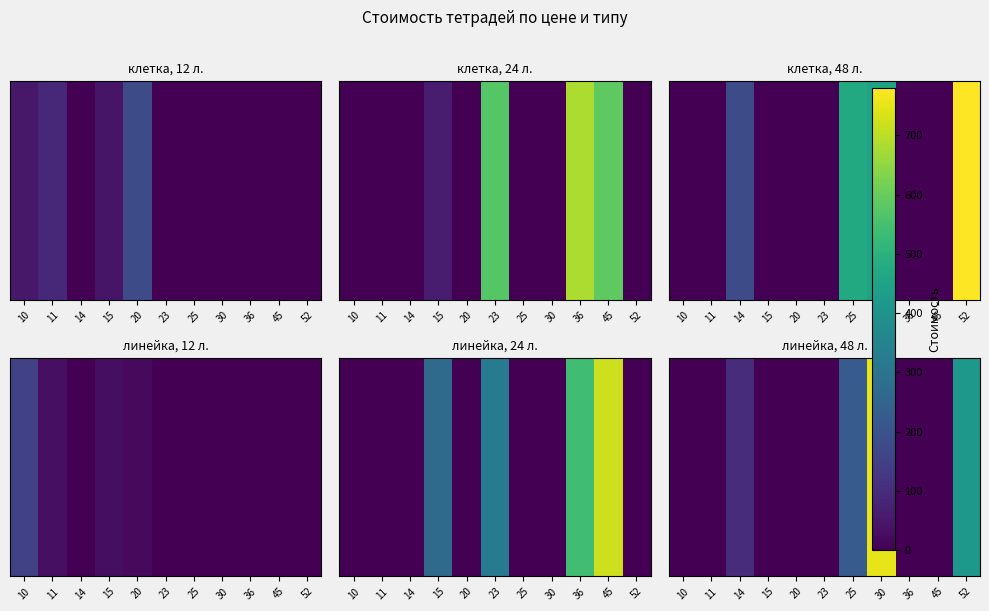

How many values are above zero?

4